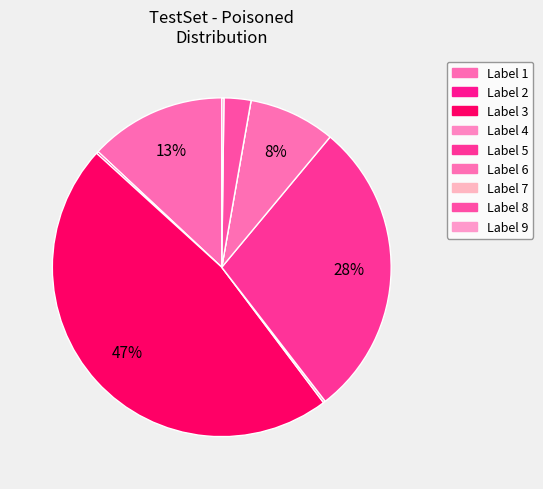

Approximately how many times larger is the value at Label 5 compared to Label 6?

3.4